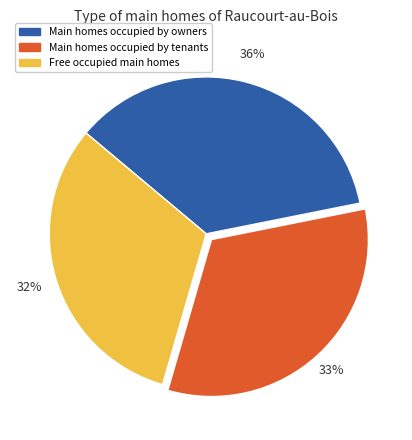

Is it true that Main homes occupied by tenants is 33% of the pie?

True